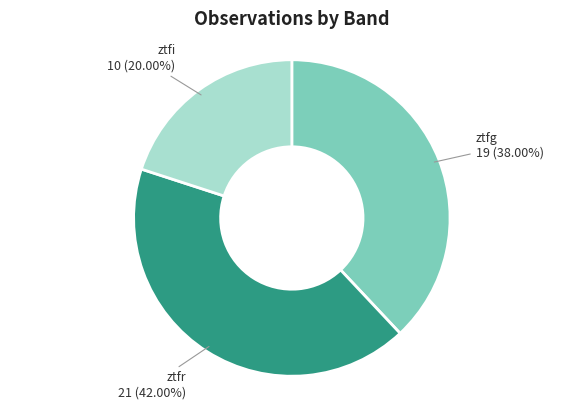

To the nearest percent, what is the combined percentage of ztfi and ztfg?

58%